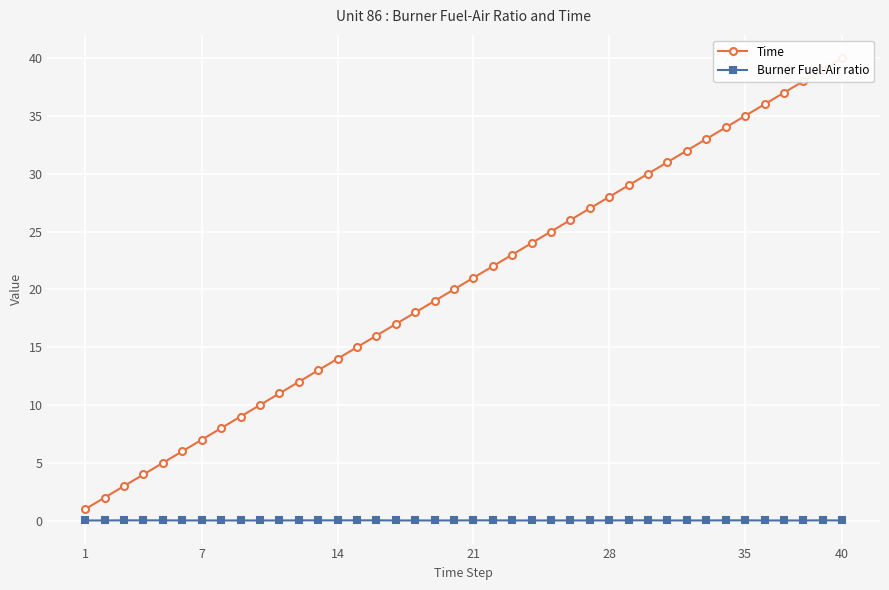

Which series has the largest total across all categories?

Time